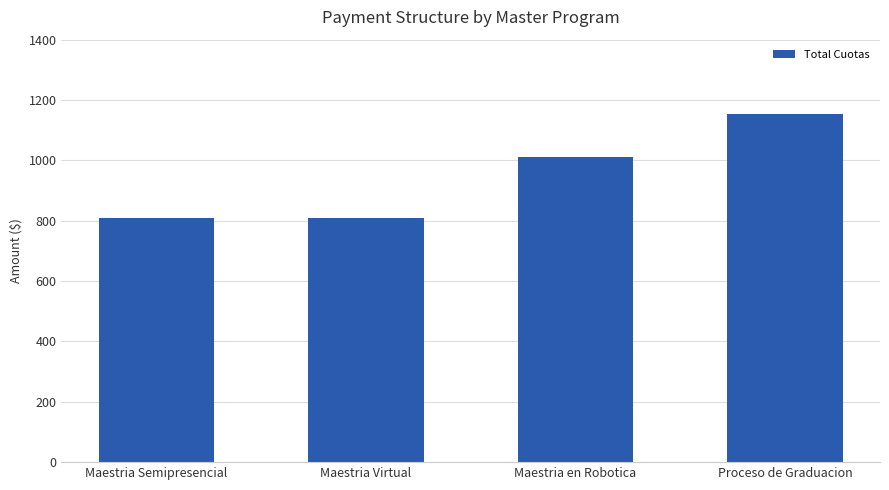

What is the difference between the maximum and minimum values?

345